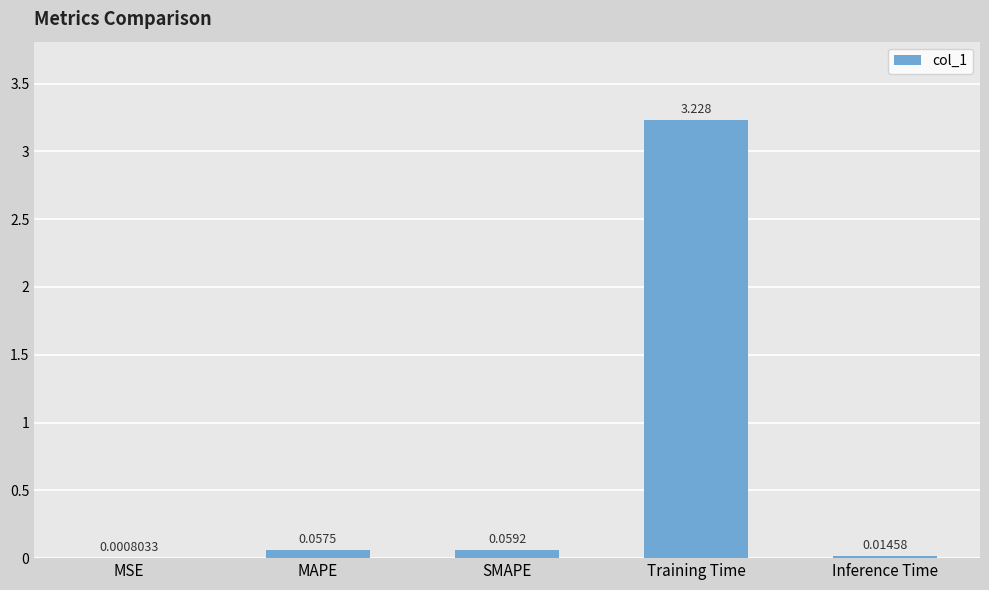

Where is the data nearest to the value 1?

SMAPE